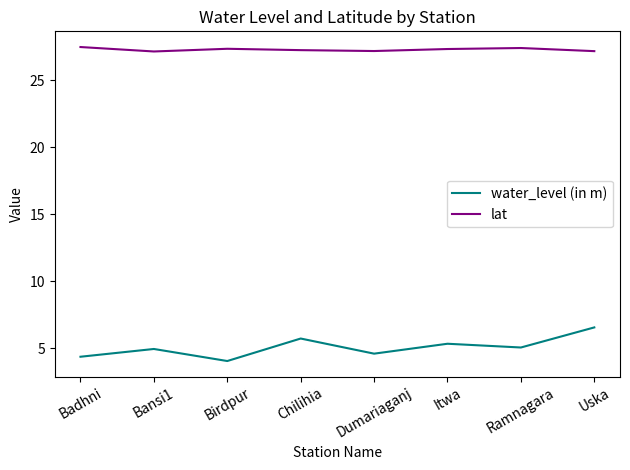

What is the approximate value of water_level (in m) at Dumariaganj?

4.6